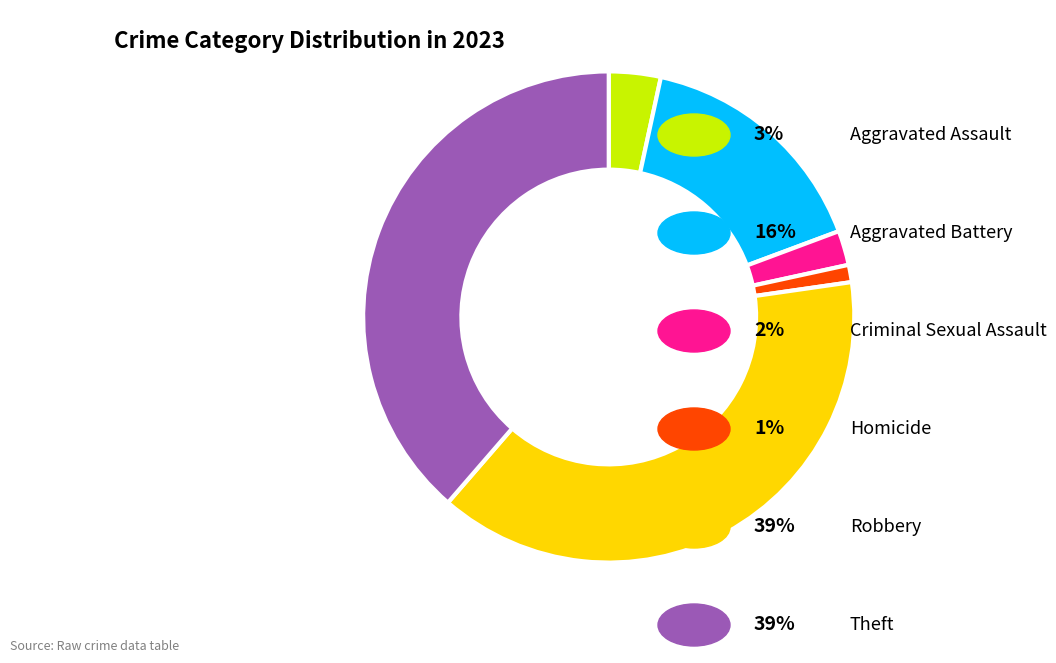

Is there a majority slice in this chart?

No